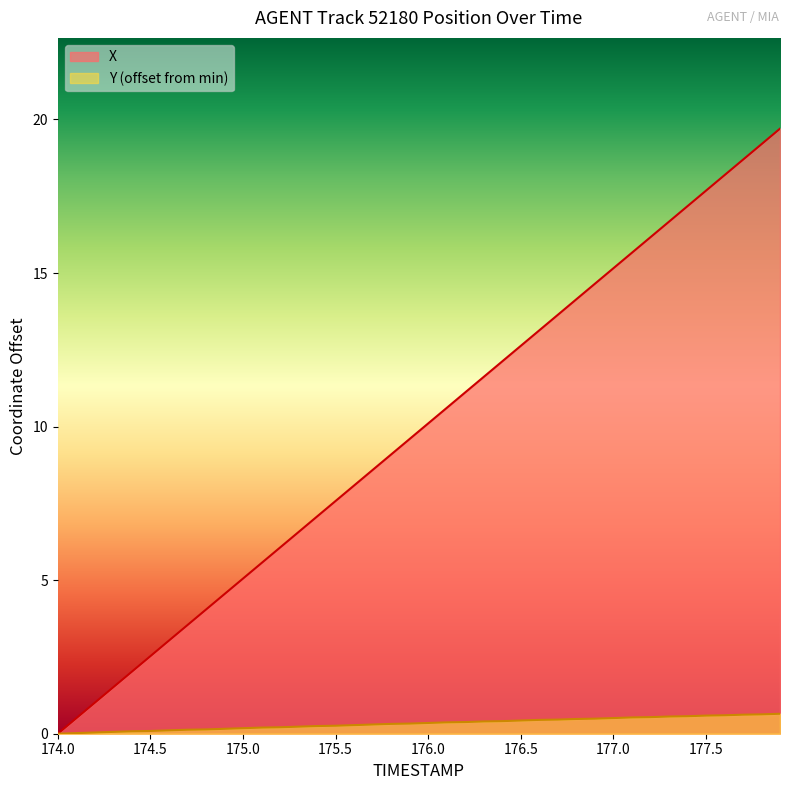

What is the greatest value displayed?

19.7